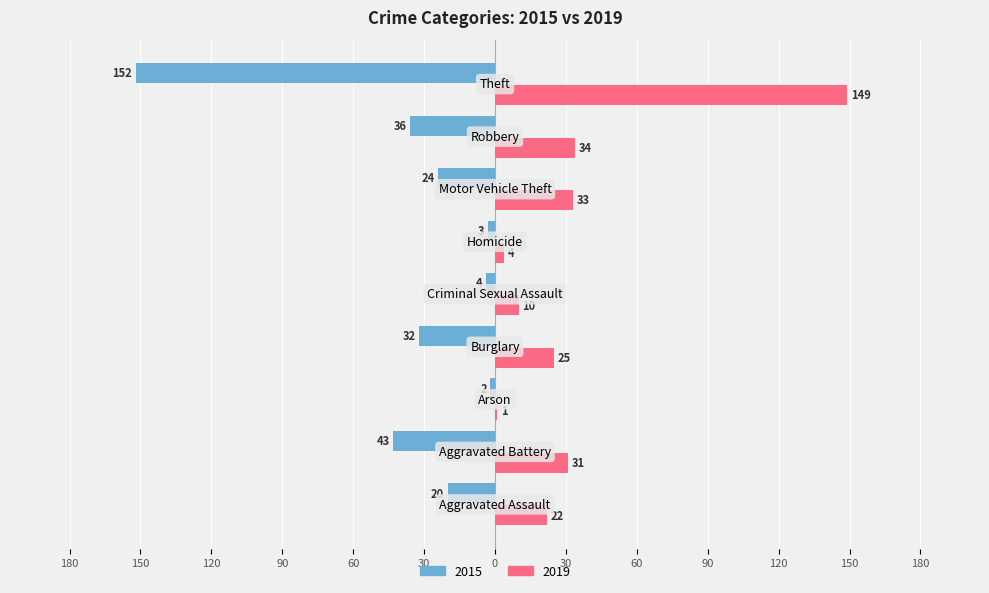

What are all the series names shown in the legend?

2015, 2019